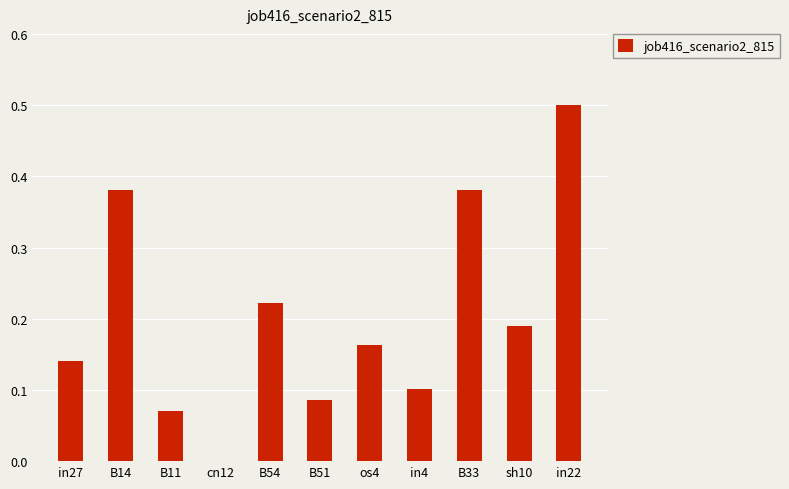

Which label corresponds to the largest value in the chart?

in22